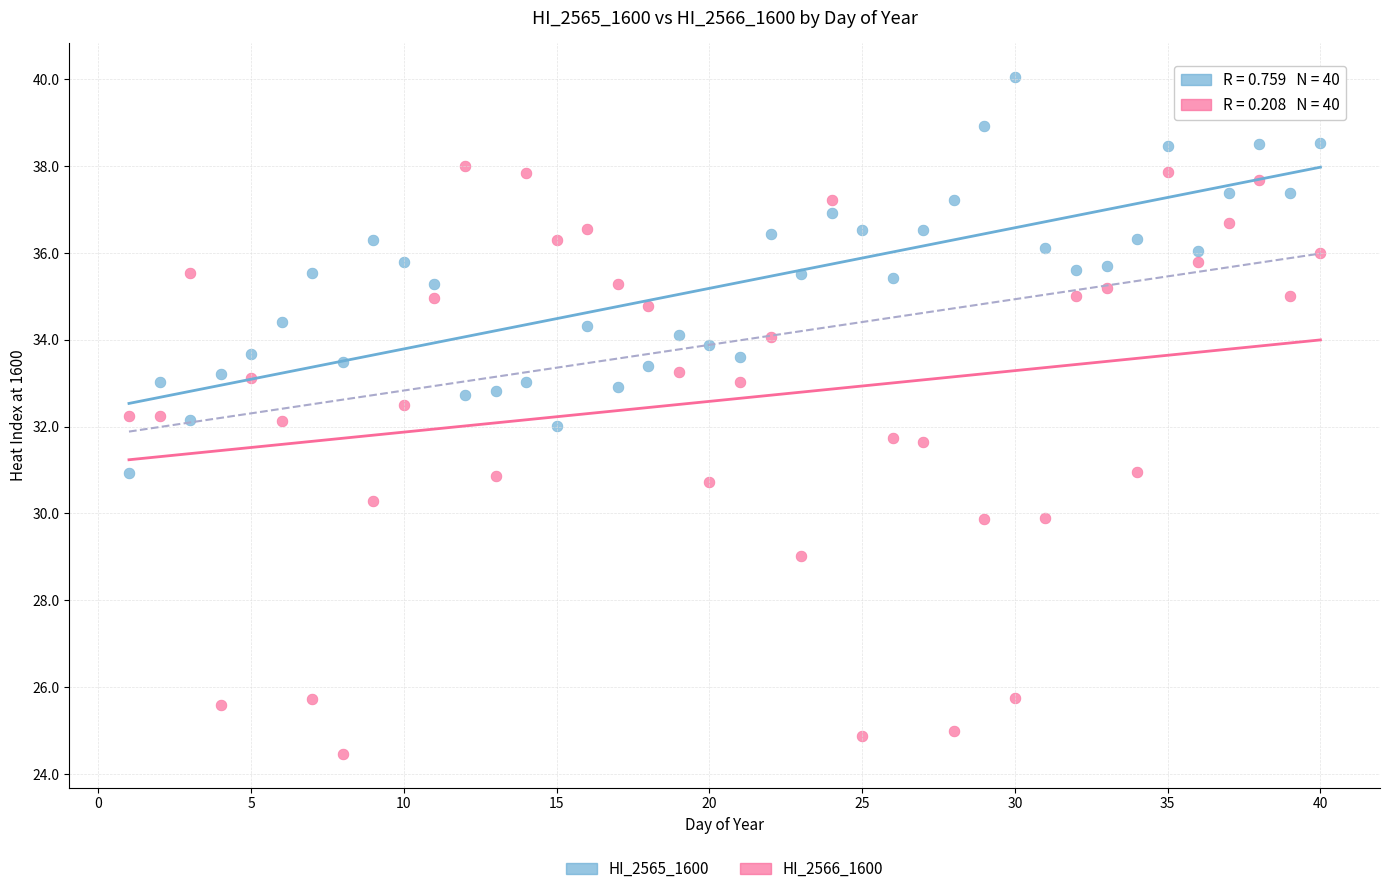

Which series contains the lowest Y value?

HI_2566_1600